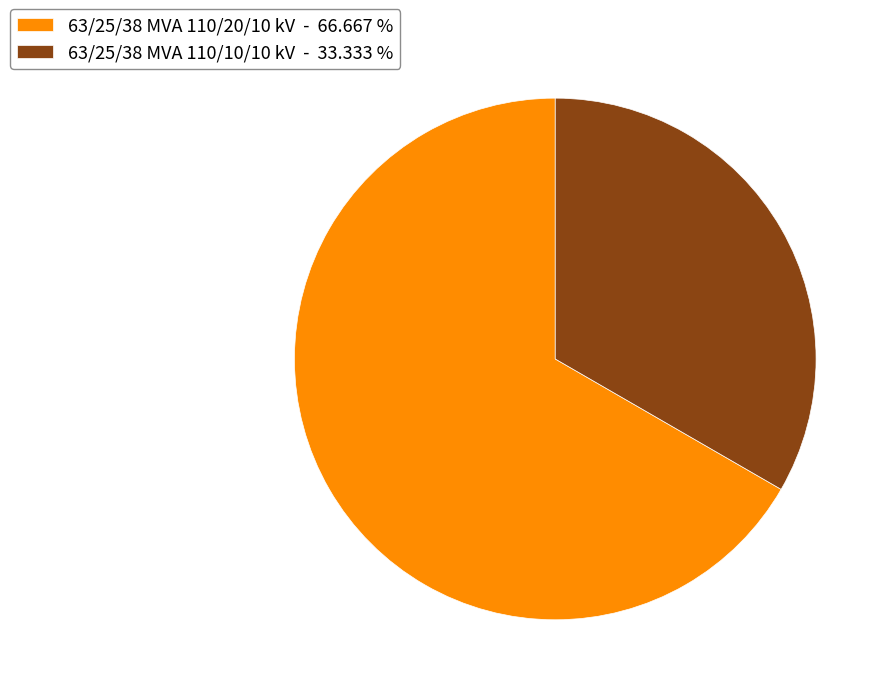

The 63/25/38 MVA 110/20/10 kV slice represents 81% of the pie. True or false?

False